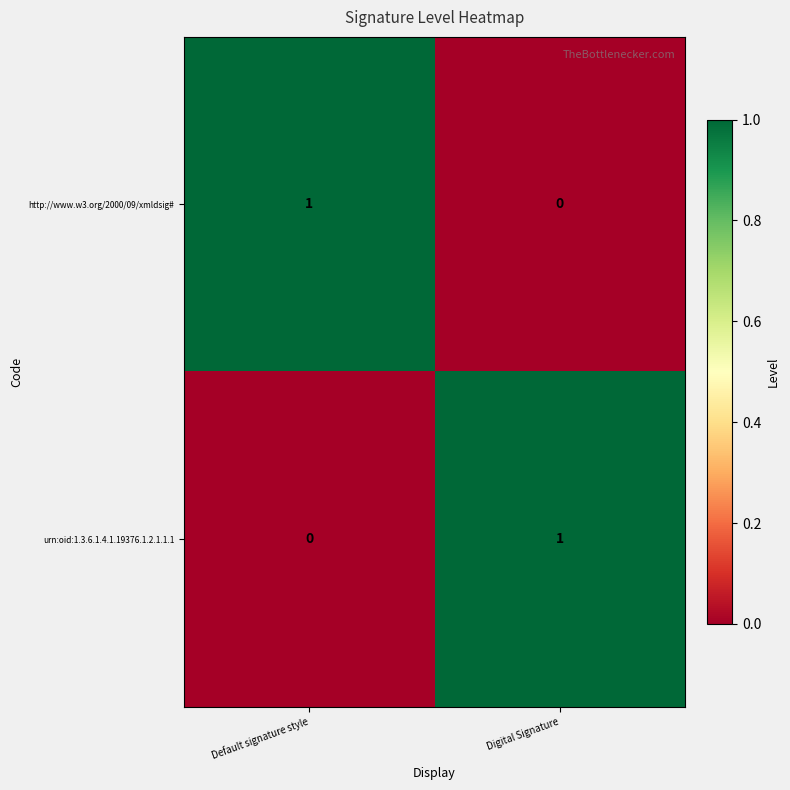

The http://www.w3.org/2000/09/xmldsig# series shows 0 at Digital Signature. True or false?

True